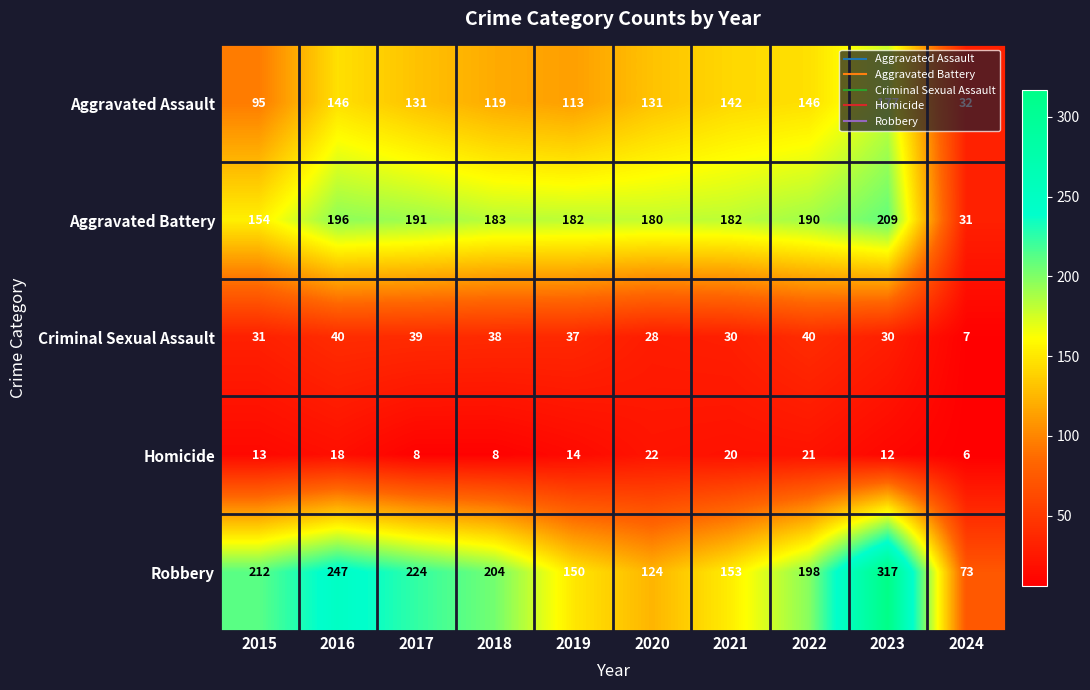

True or false: Criminal Sexual Assault has a value of 14 at 2018.

False